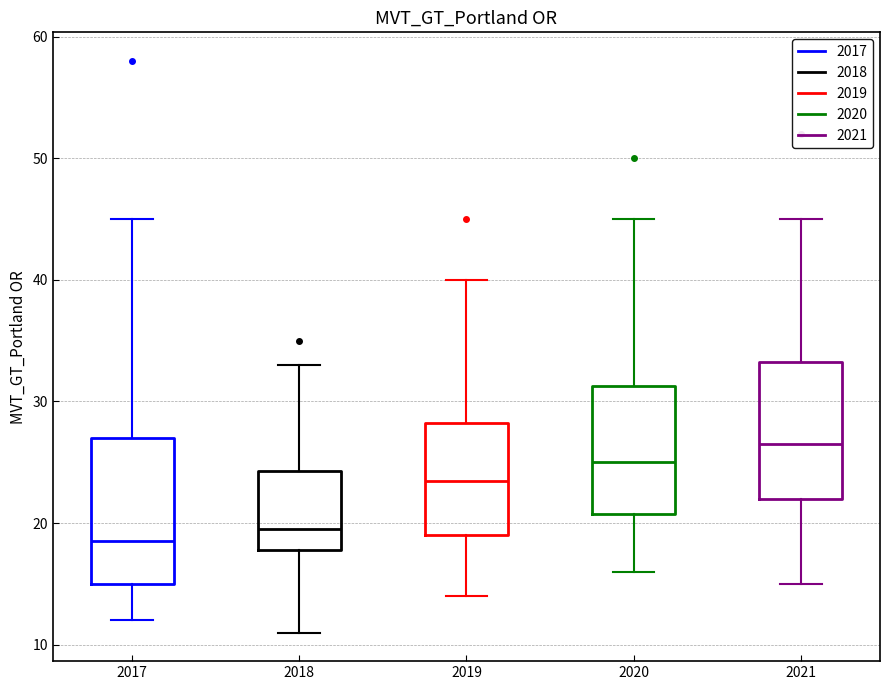

Where does the median line of the box at x = 2020 sit on the y-axis? The values are not printed on the chart, so give them approximately, as read against the axis.

25